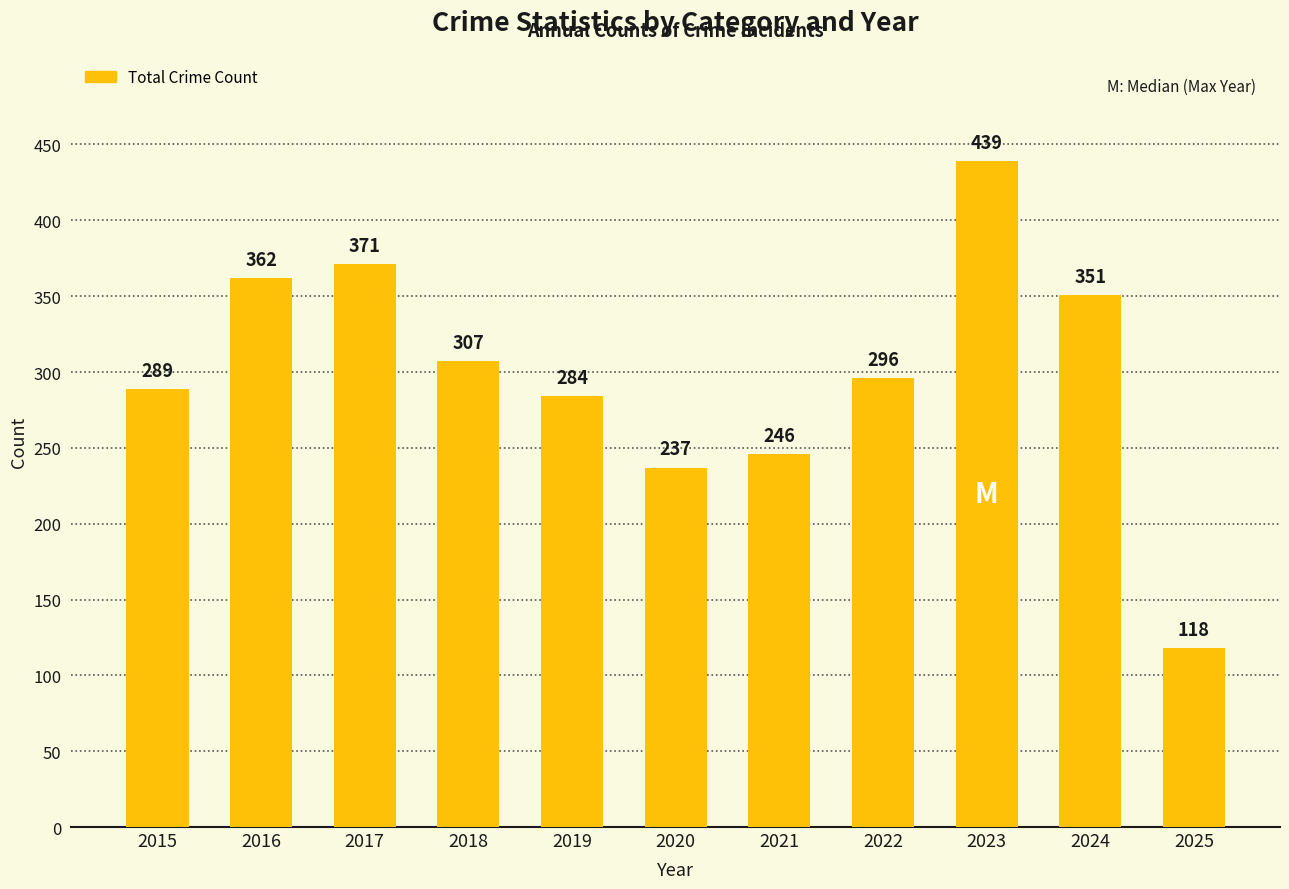

The chart shows a value of 197 at 2016. True or false?

False